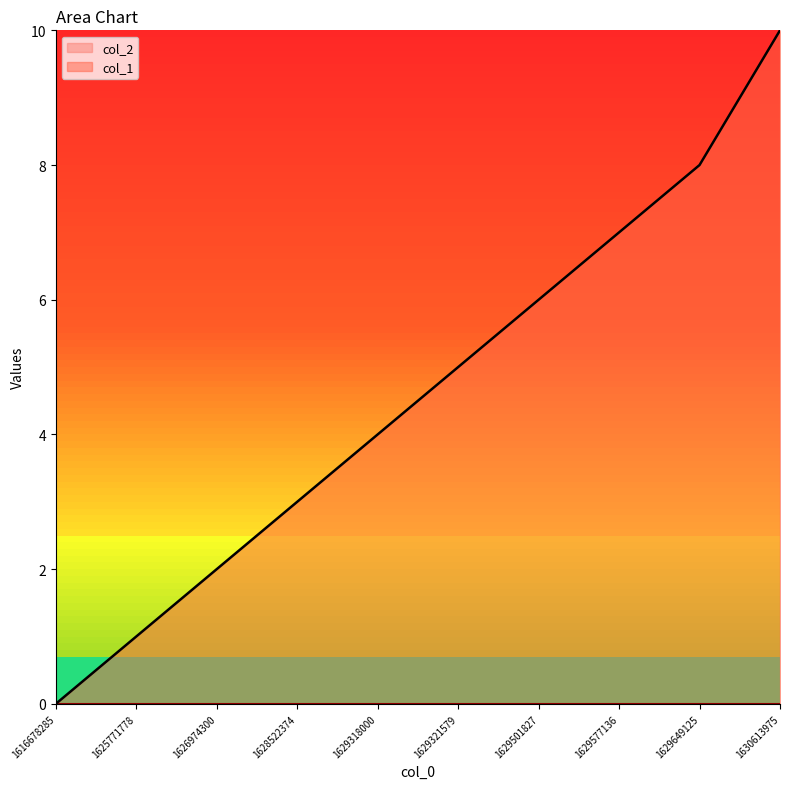

What is the change in value from 1629649125 to 1630613975?

+2